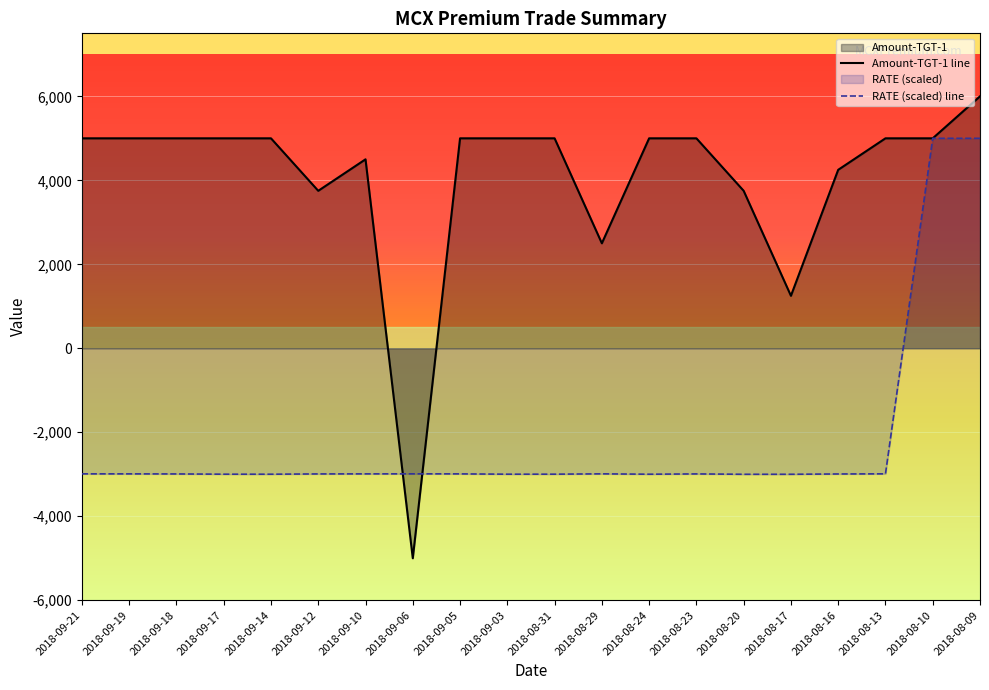

True or false: Amount-TGT-1 line has a value of 3750.0 at 2018-08-20.

True